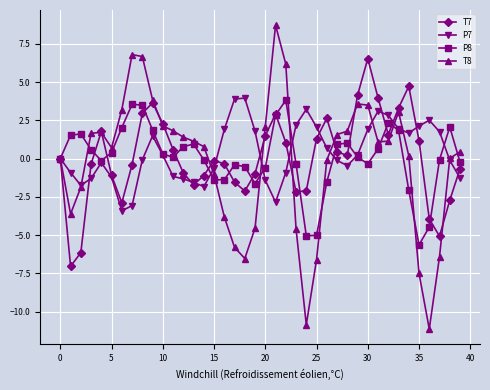

What is the lowest value of the T7 series?

-7.0